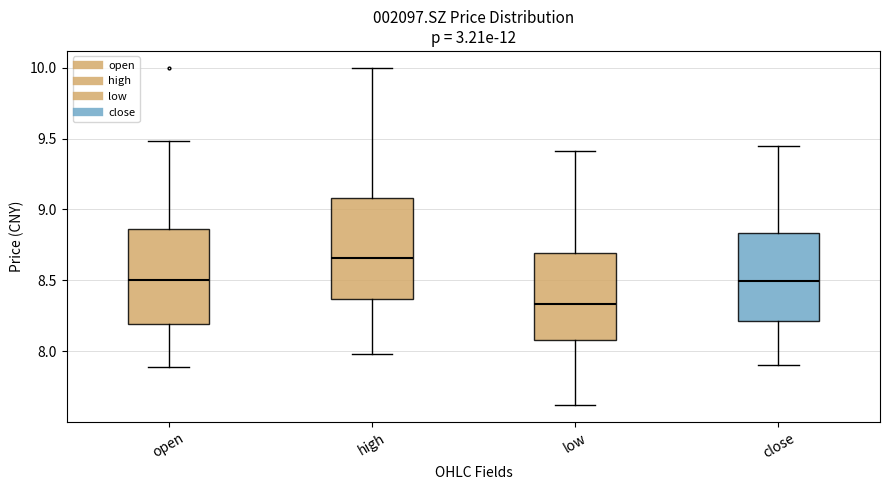

Reading left to right, read every box against the y-axis: the position of its median line, the range the box covers, and the ends of its whiskers. The values are not printed on the chart, so give them approximately, as read against the axis.

open: median 8.50, box 8.20 to 8.85, whiskers 7.90 to 9.50
high: median 8.65, box 8.35 to 9.10, whiskers 8.00 to 10.00
low: median 8.35, box 8.10 to 8.70, whiskers 7.60 to 9.40
close: median 8.50, box 8.20 to 8.85, whiskers 7.90 to 9.45